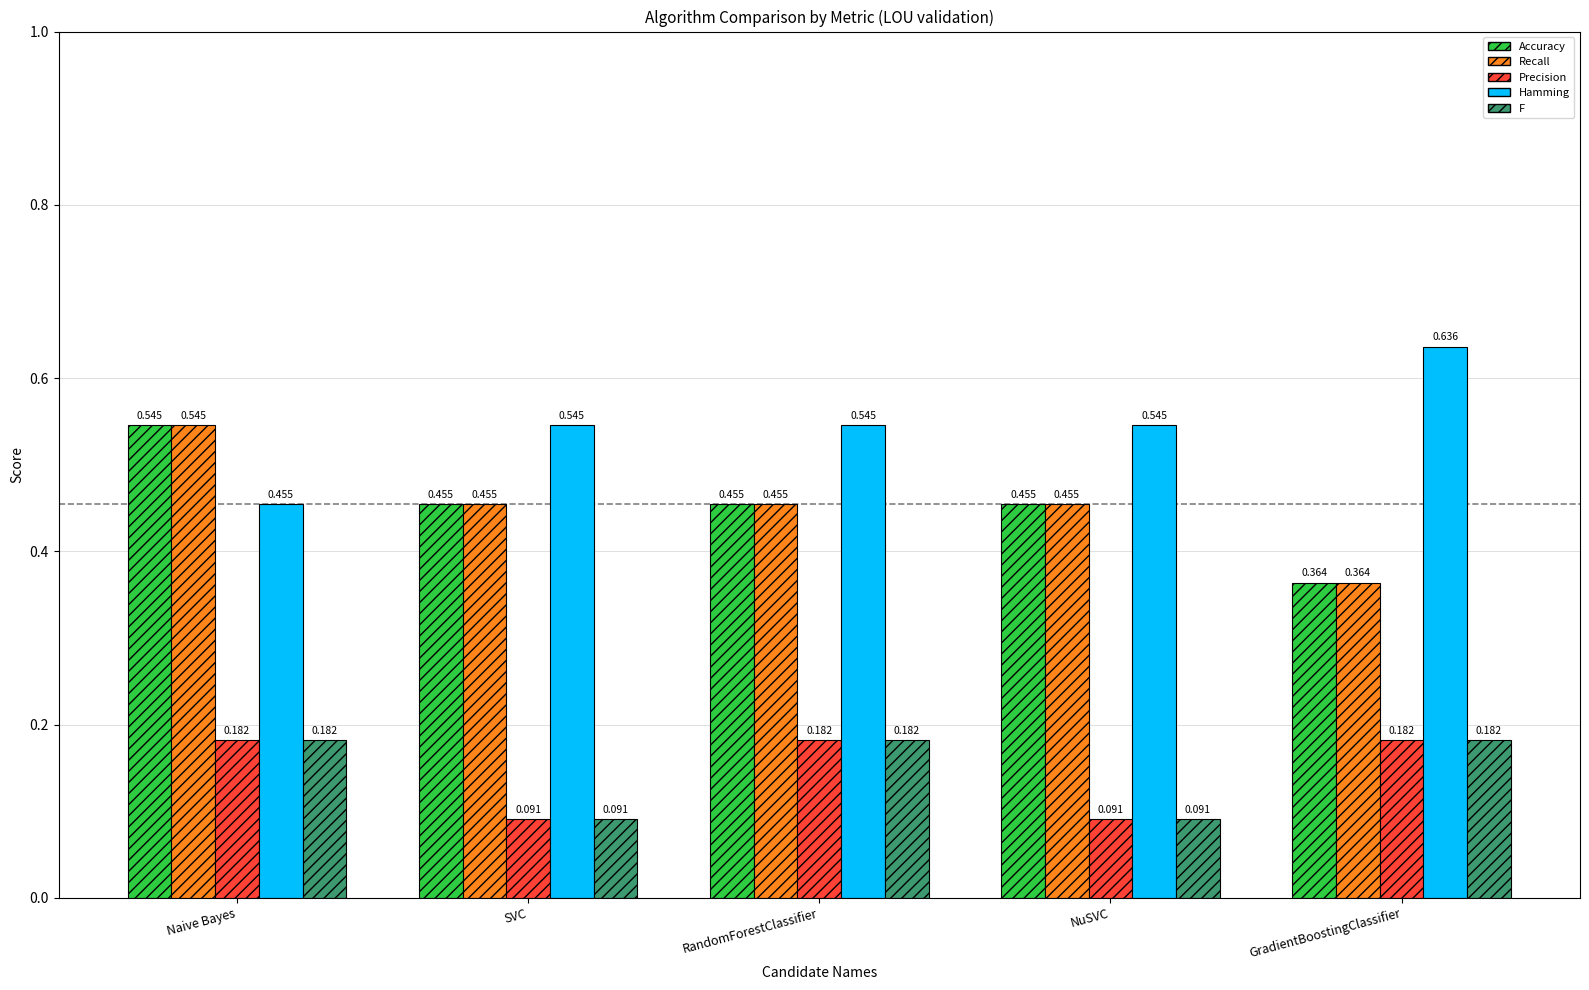

Which category has the highest value across all series?

GradientBoostingClassifier